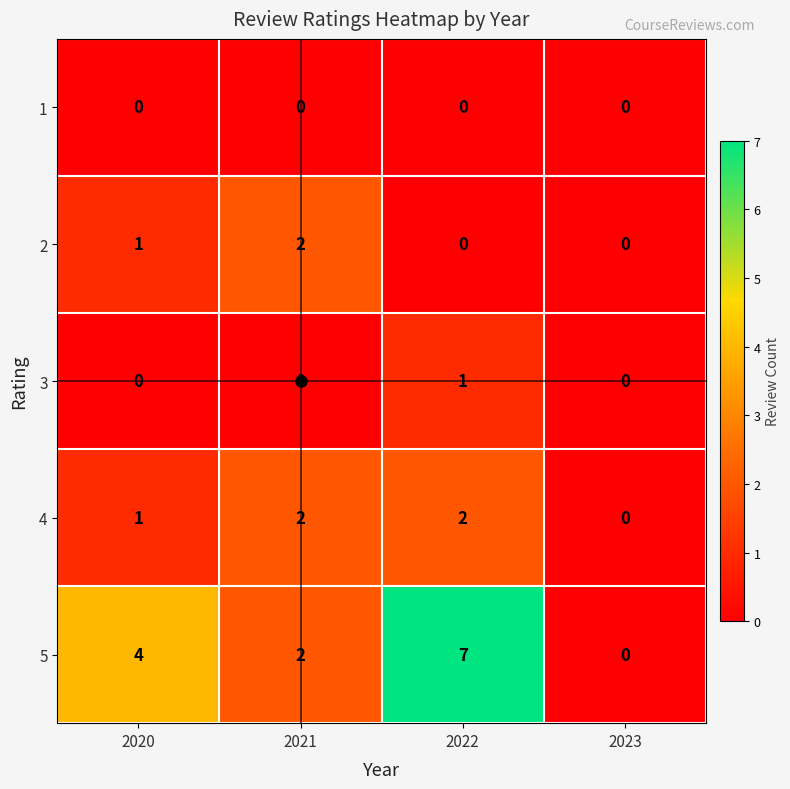

Is the value of 5 at 2021 greater than the value of 3 at 2020?

Yes